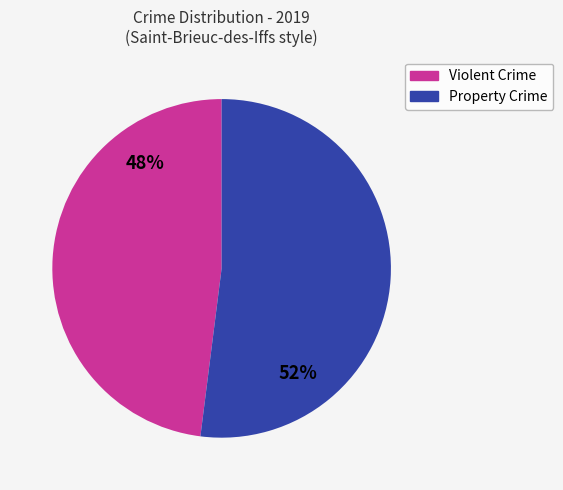

To the nearest percent, what is the average slice percentage?

50%